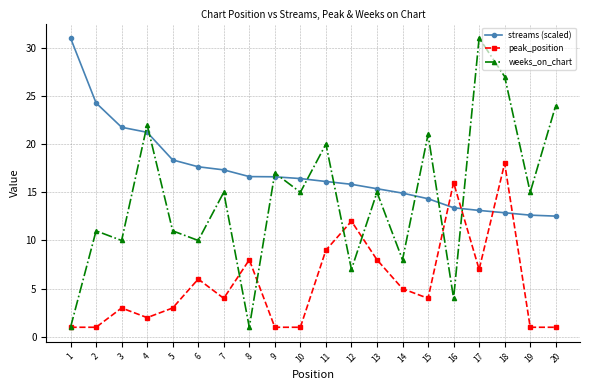

What is the difference between the weeks_on_chart values at 2 and 18?

16.0